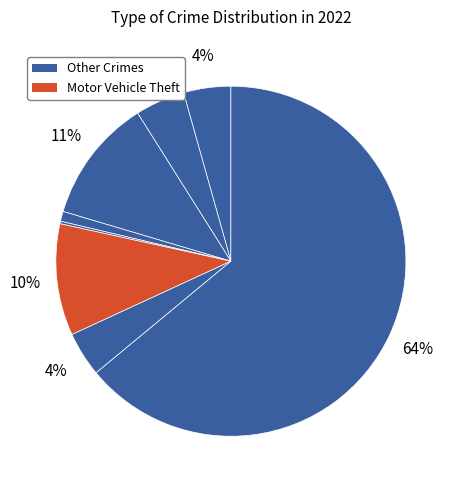

Count the number of slices in the pie.

9